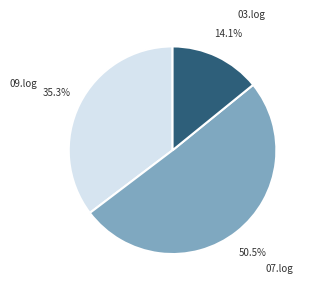

Is it true that 03.log is 14% of the pie?

True